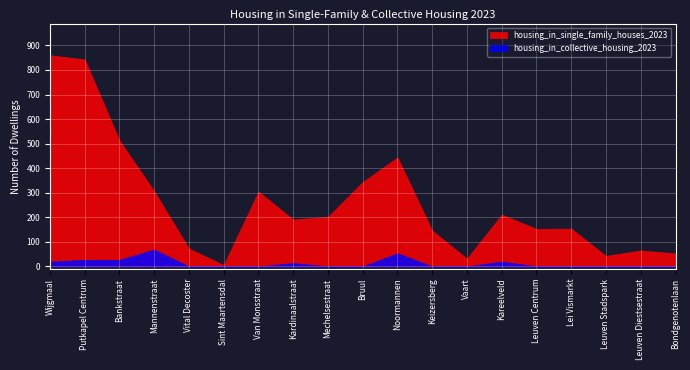

How many lines are shown in the chart?

2